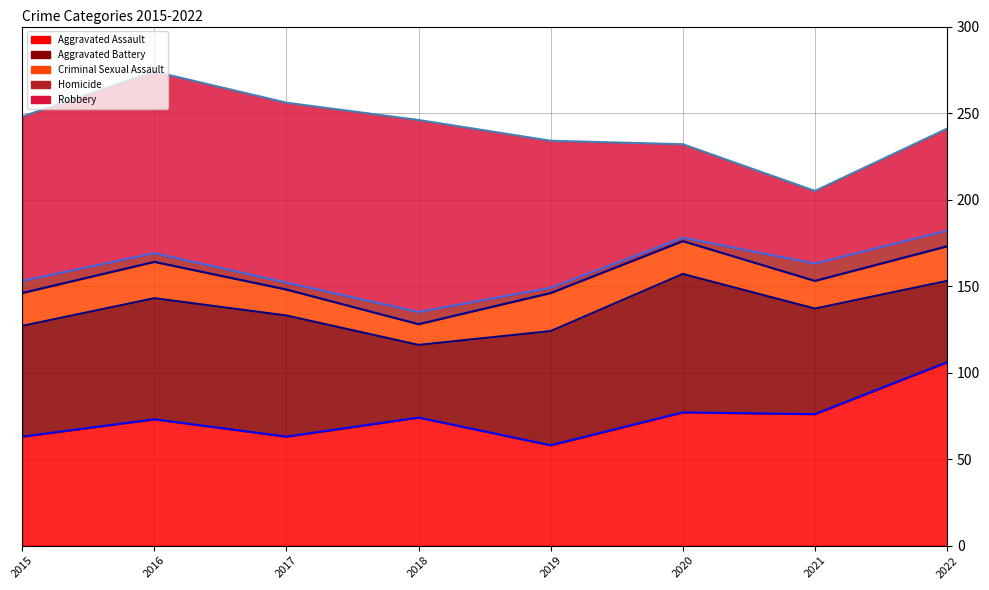

Which series has the largest range (max minus min)?

Robbery (line)